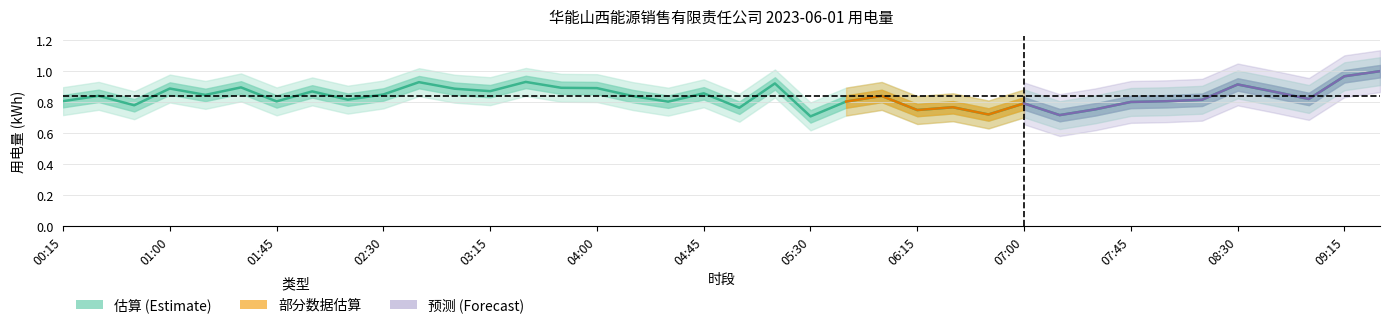

Rank the categories by value from highest to lowest.

09:30, 09:15, 03:30, 02:45, 05:15, 08:30, 01:30, 03:45, 04:00, 01:00, 03:00, 03:15, 02:00, 08:45, 04:45, 02:30, 01:15, 00:30, 06:00, 04:15, 09:00, 02:15, 08:15, 00:15, 08:00, 01:45, 05:45, 04:30, 07:45, 07:00, 00:45, 06:30, 05:00, 07:30, 06:15, 06:45, 07:15, 05:30